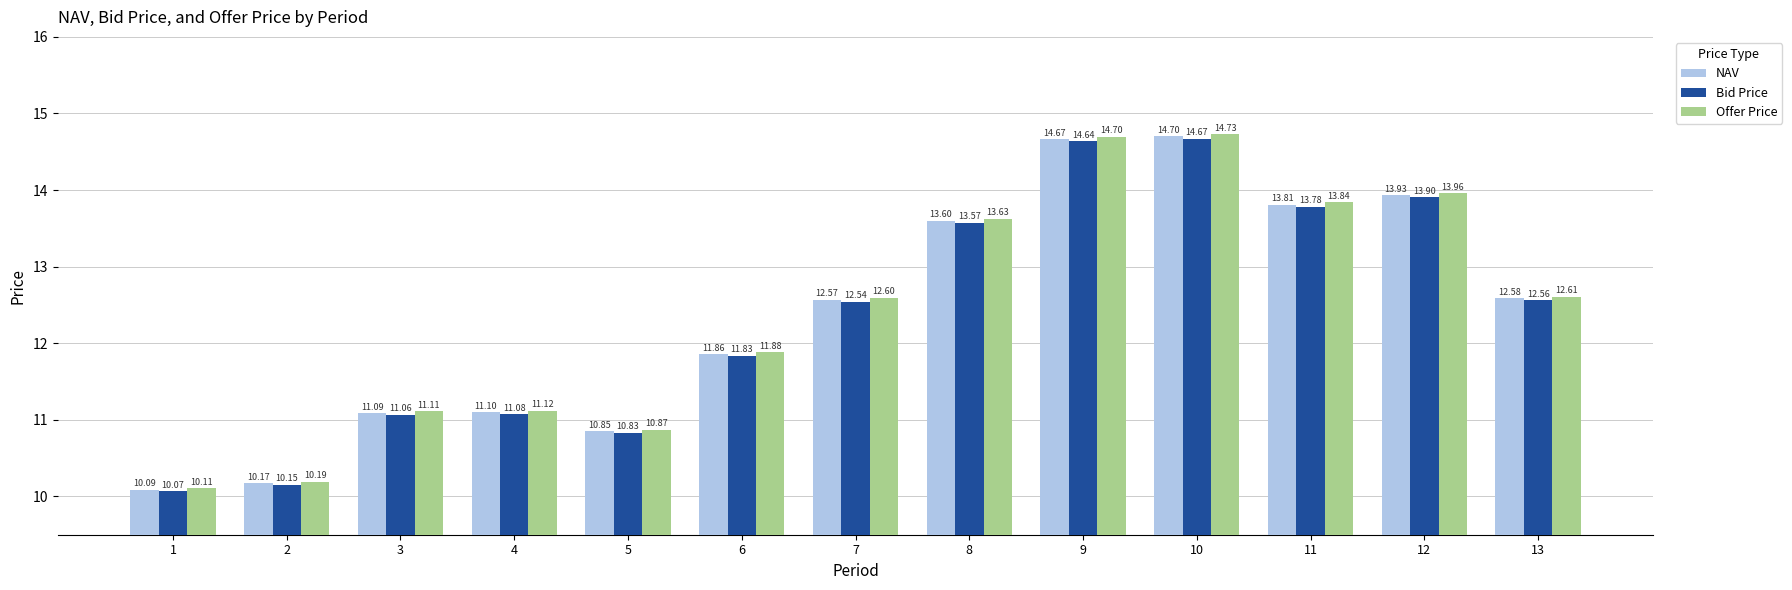

Which series changed the most between 6 and 11?

Offer Price